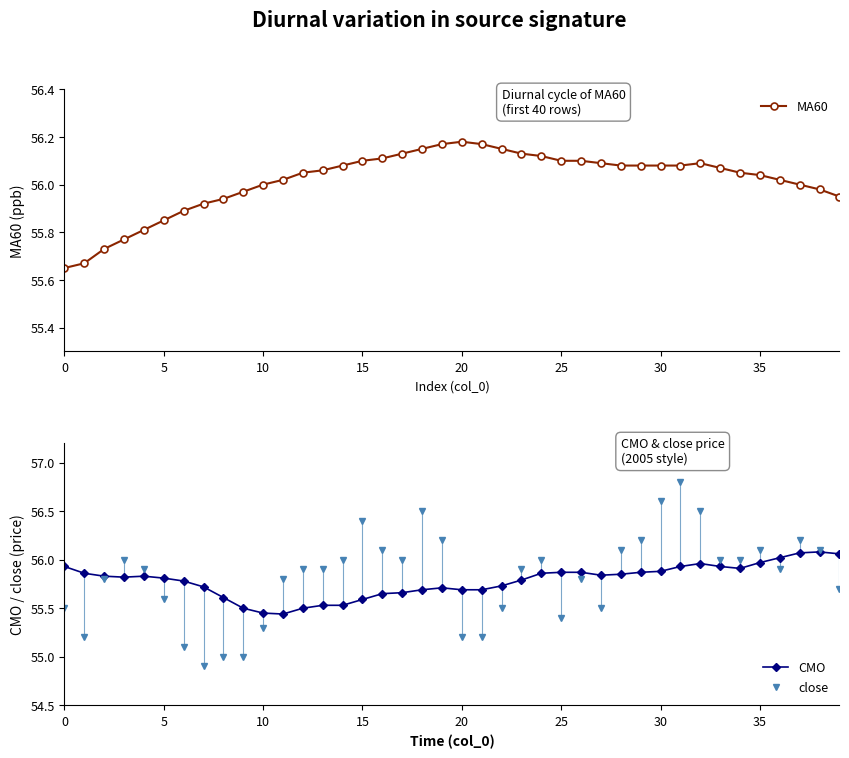

What is the value of the close point at the 33rd from the left?

56.5